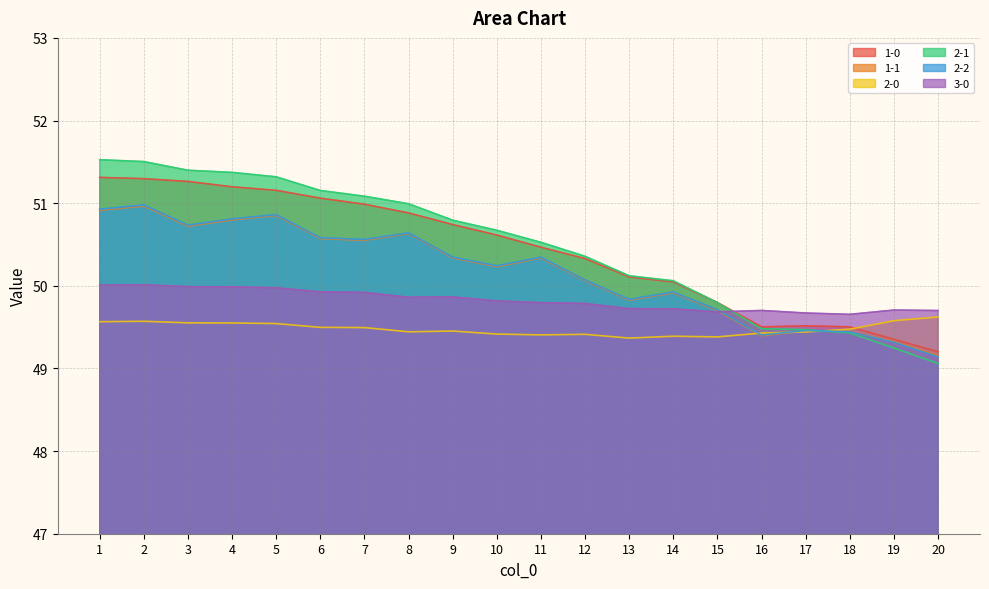

Rank the series at 13 from lowest to highest value.

2-0, 3-0, 1-1, 2-2, 1-0, 2-1